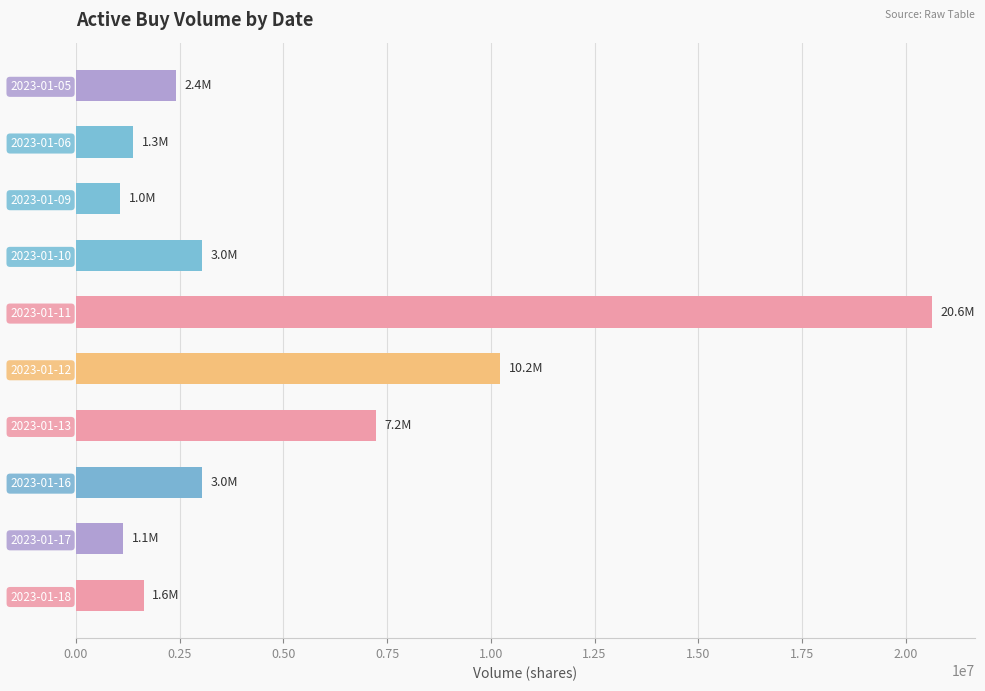

What is the value of the 3rd bar from the top?

1059500